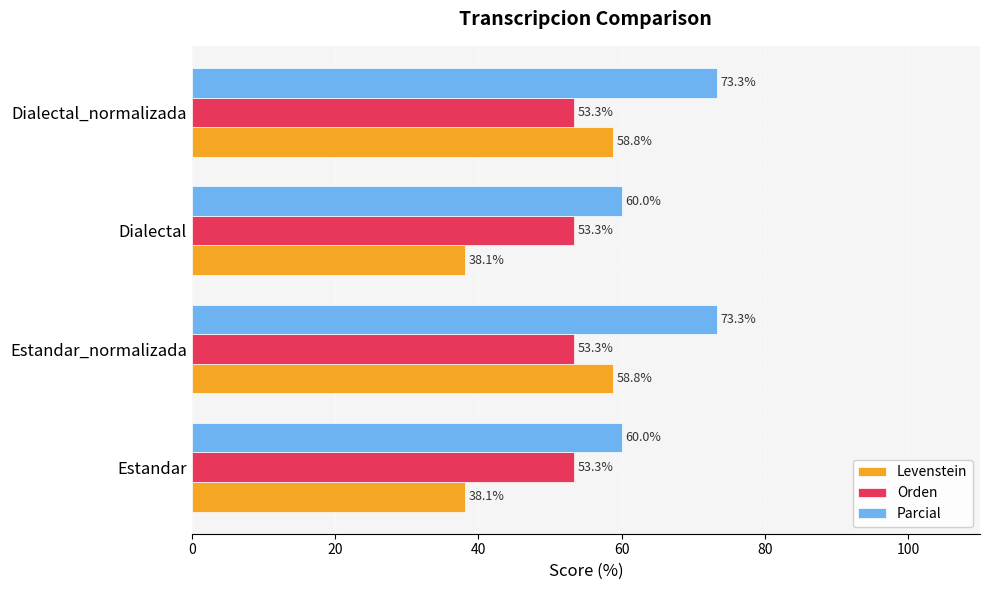

List the series in order of their overall mean, highest first.

Parcial, Orden, Levenstein